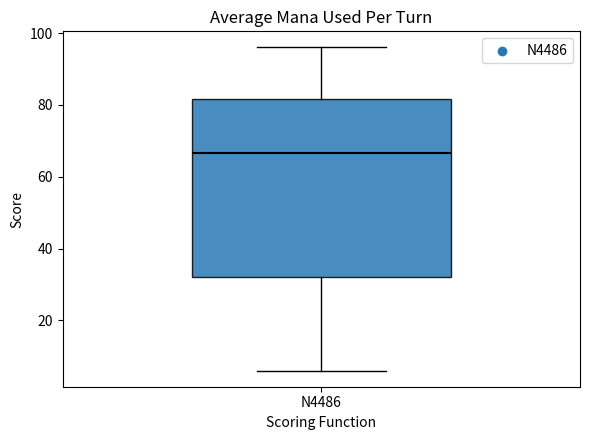

Where does the upper whisker of the box for N4486 end on the y-axis? The values are not printed on the chart, so give them approximately, as read against the axis.

96